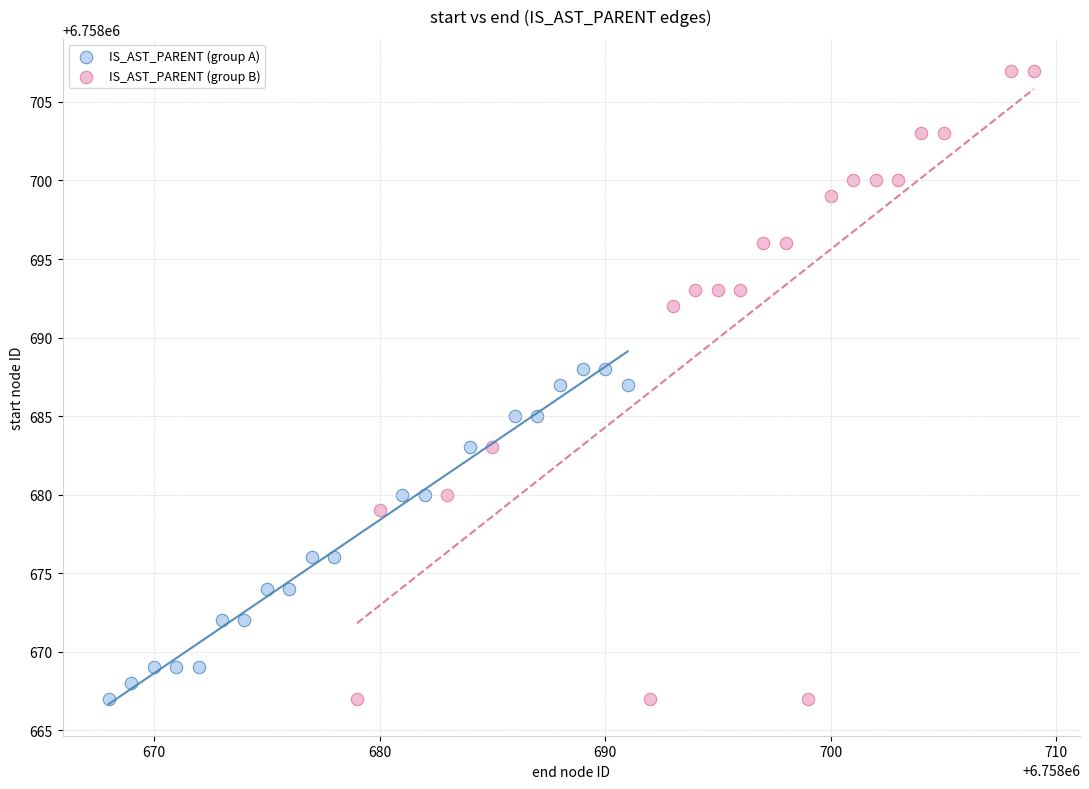

Which series reaches the maximum Y coordinate?

IS_AST_PARENT (group B)